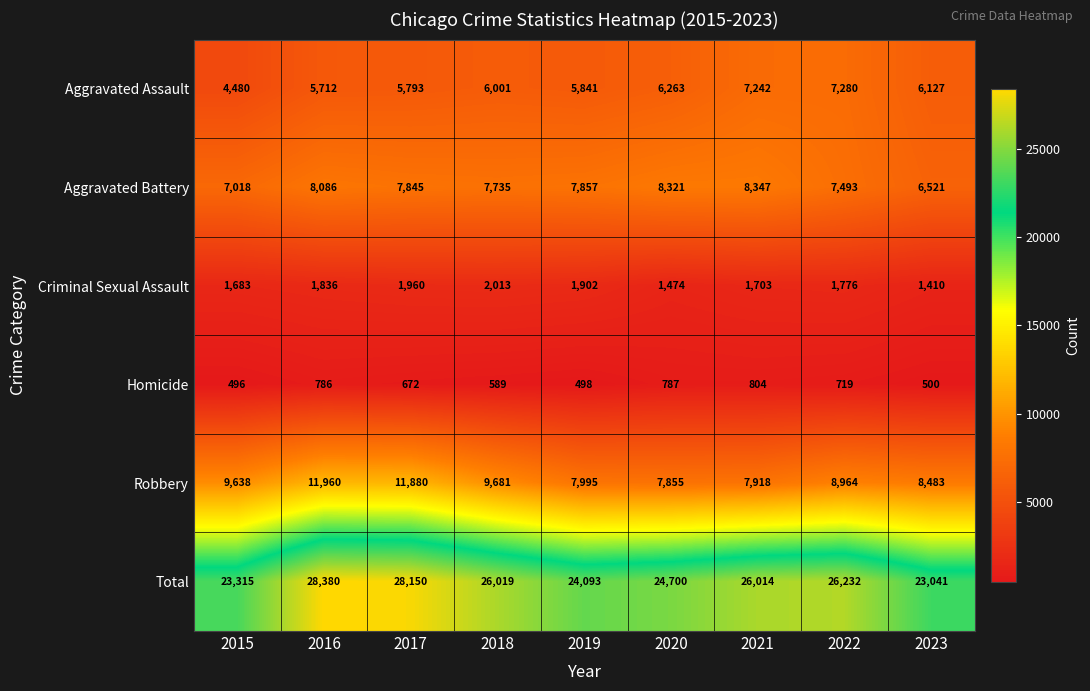

How many data points does each series have?

9